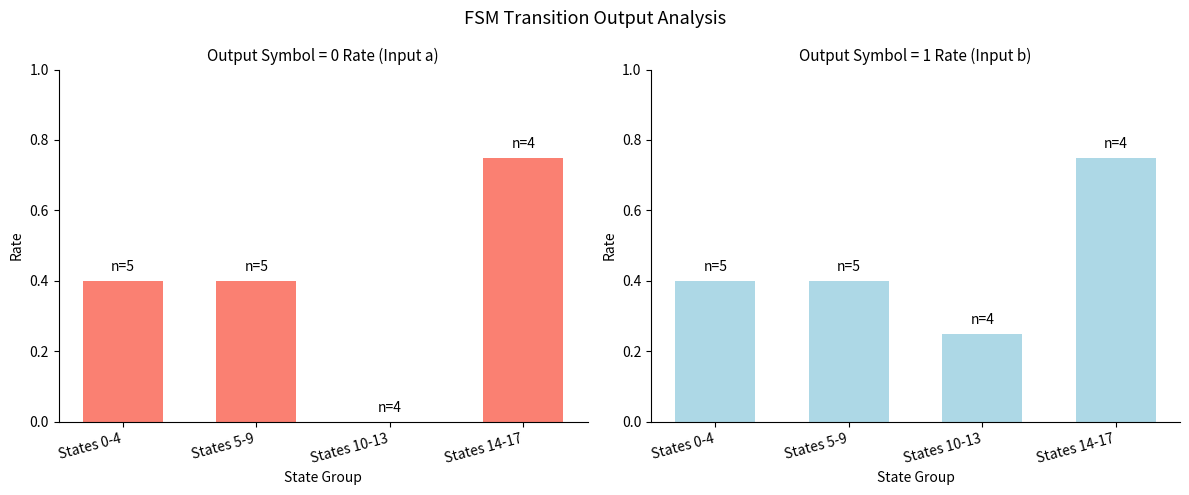

Which has a higher value, States 5-9 or States 0-4?

States 5-9